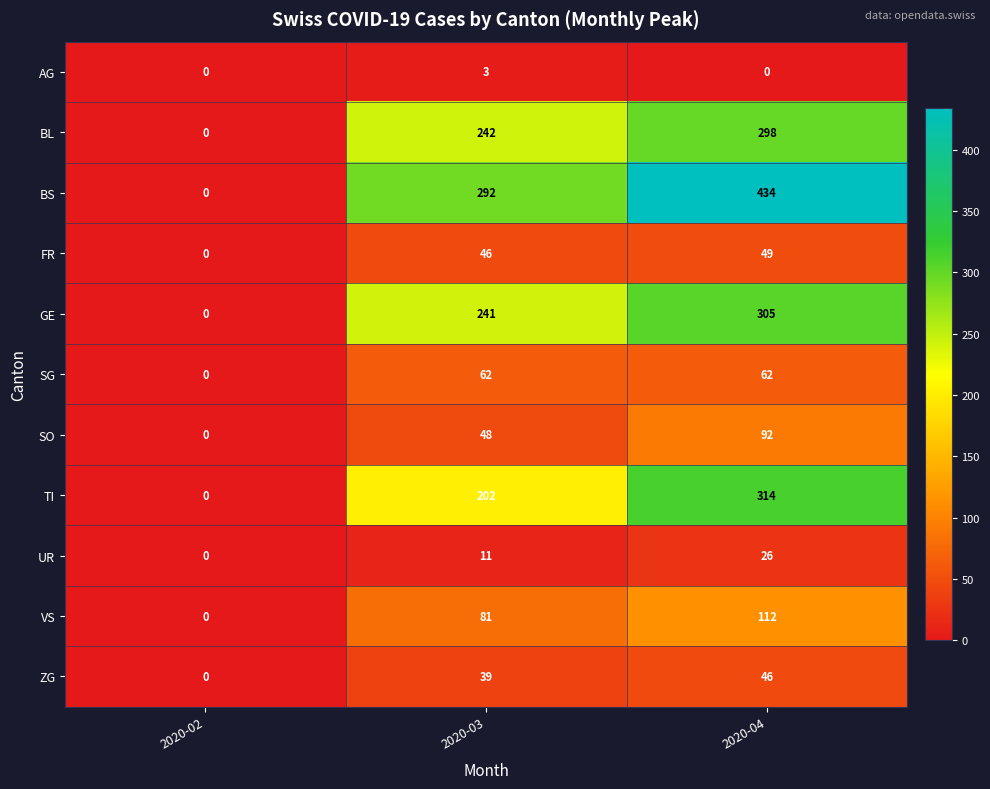

What is the sum of all GE values?

546